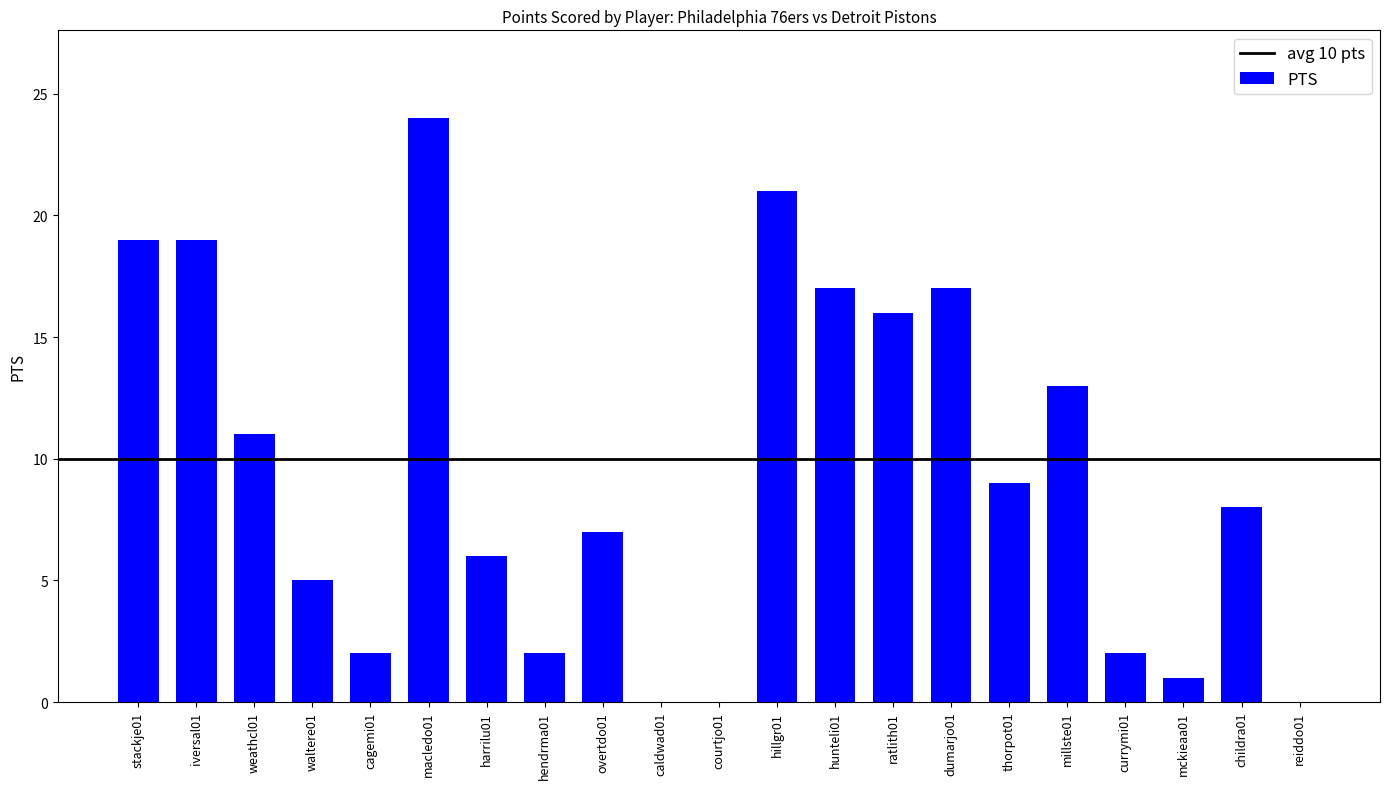

What is the maximum value shown in the chart?

24